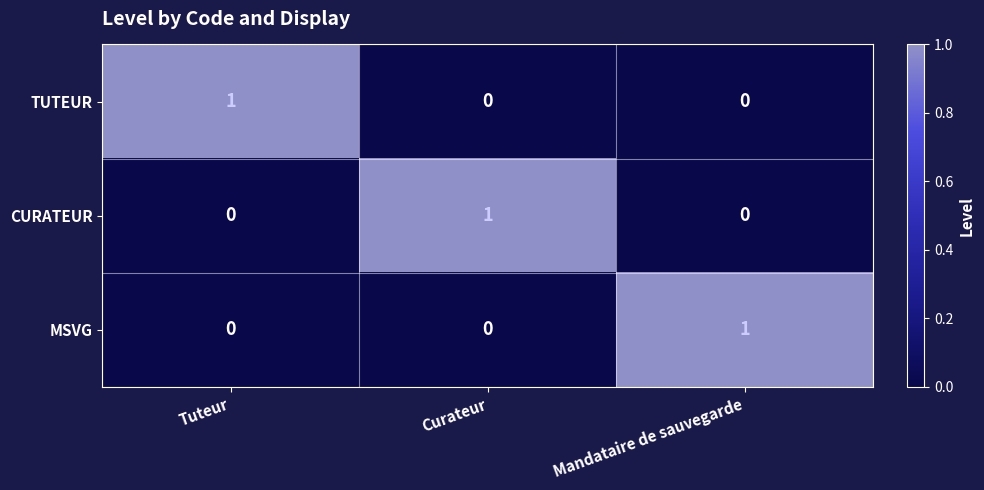

At how many categories does at least one series exceed 0?

3